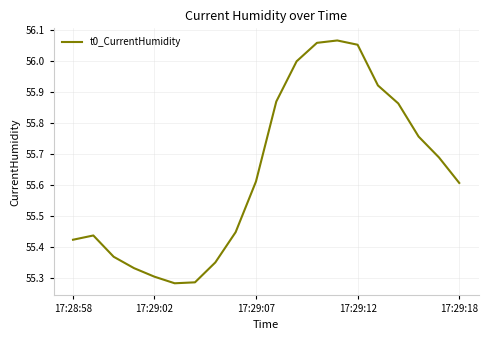

What is the difference between the maximum and minimum values?

0.8